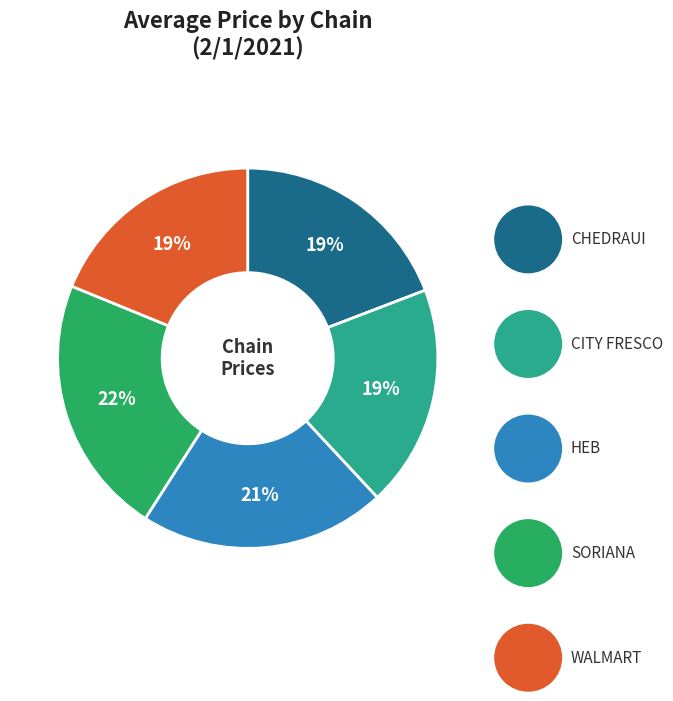

To the nearest percent, what is the average slice percentage?

20%